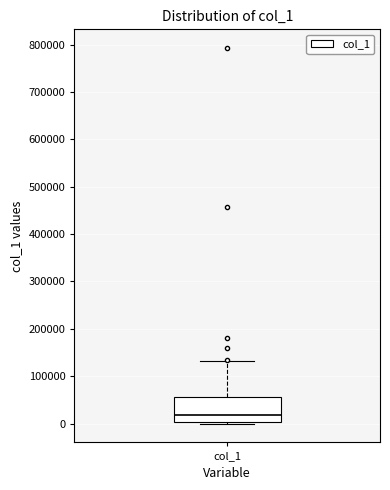

Where is the lower edge of the box for col_1 on the y-axis? The values are not printed on the chart, so give them approximately, as read against the axis.

0